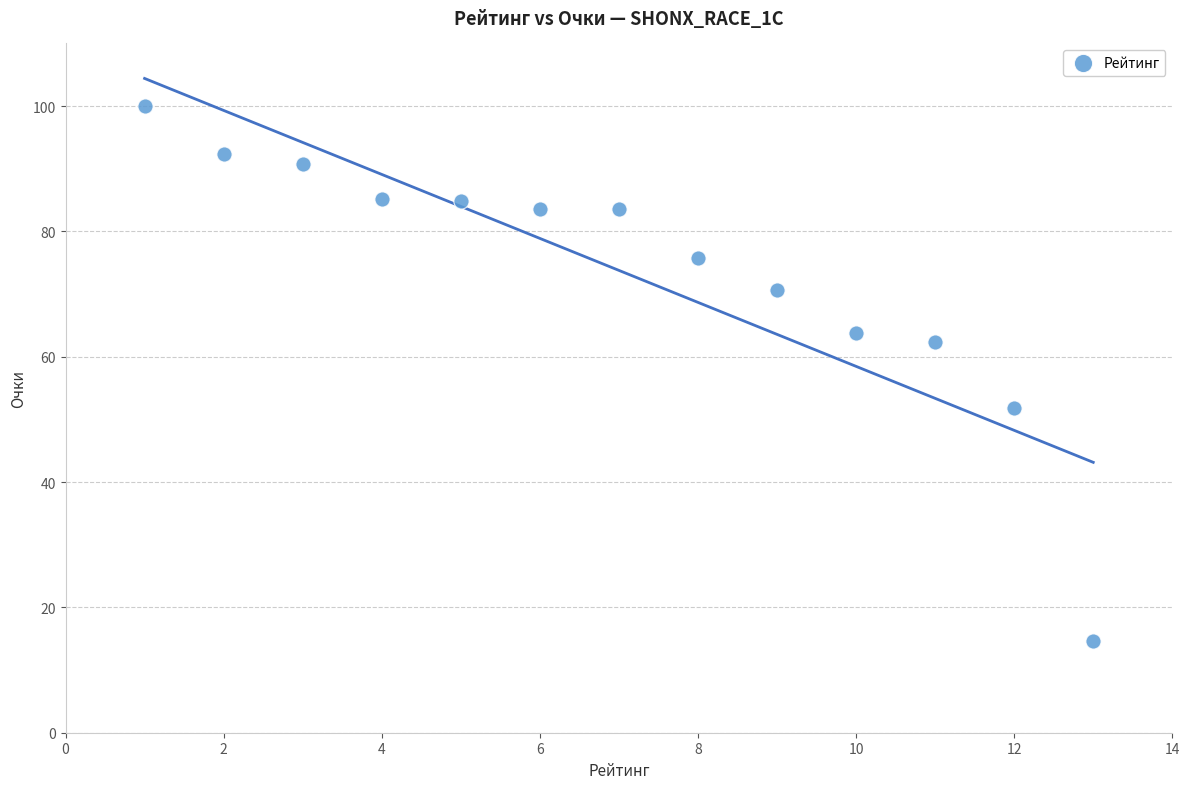

What is the range of Y values (max minus min)?

85.4